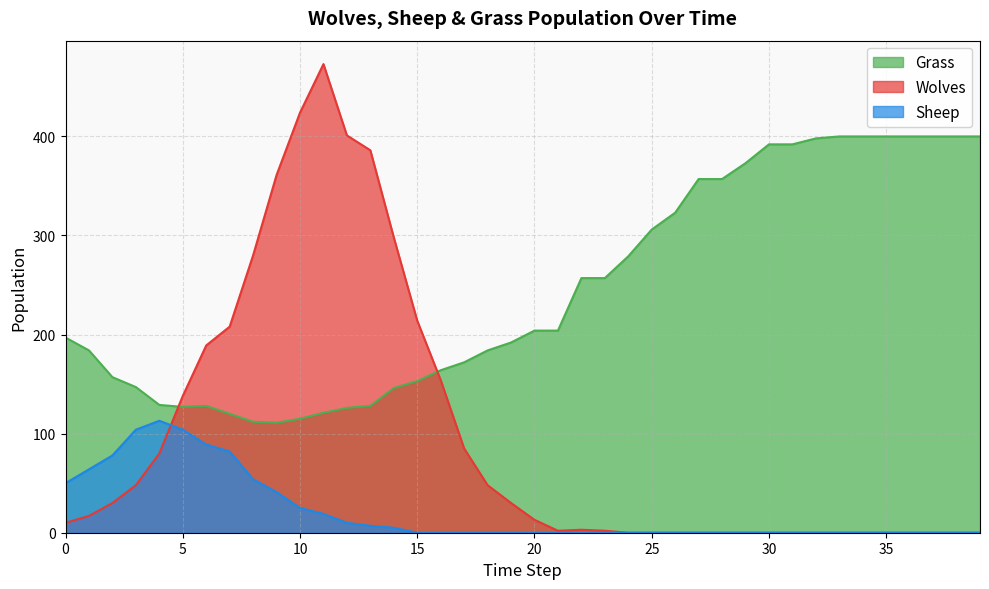

What is the difference between the highest and lowest values at 5?

34